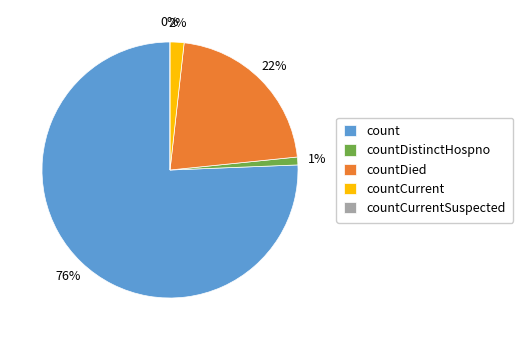

What is the total percentage of count and countCurrent?

77.4%